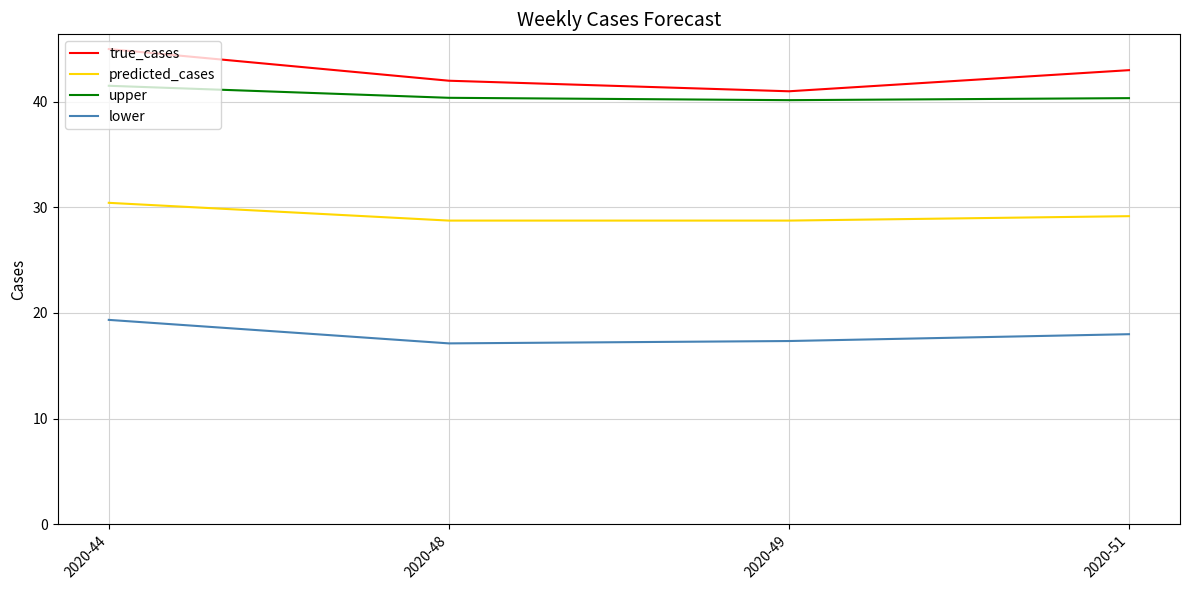

What are all the series names shown in the legend?

true_cases, predicted_cases, upper, lower